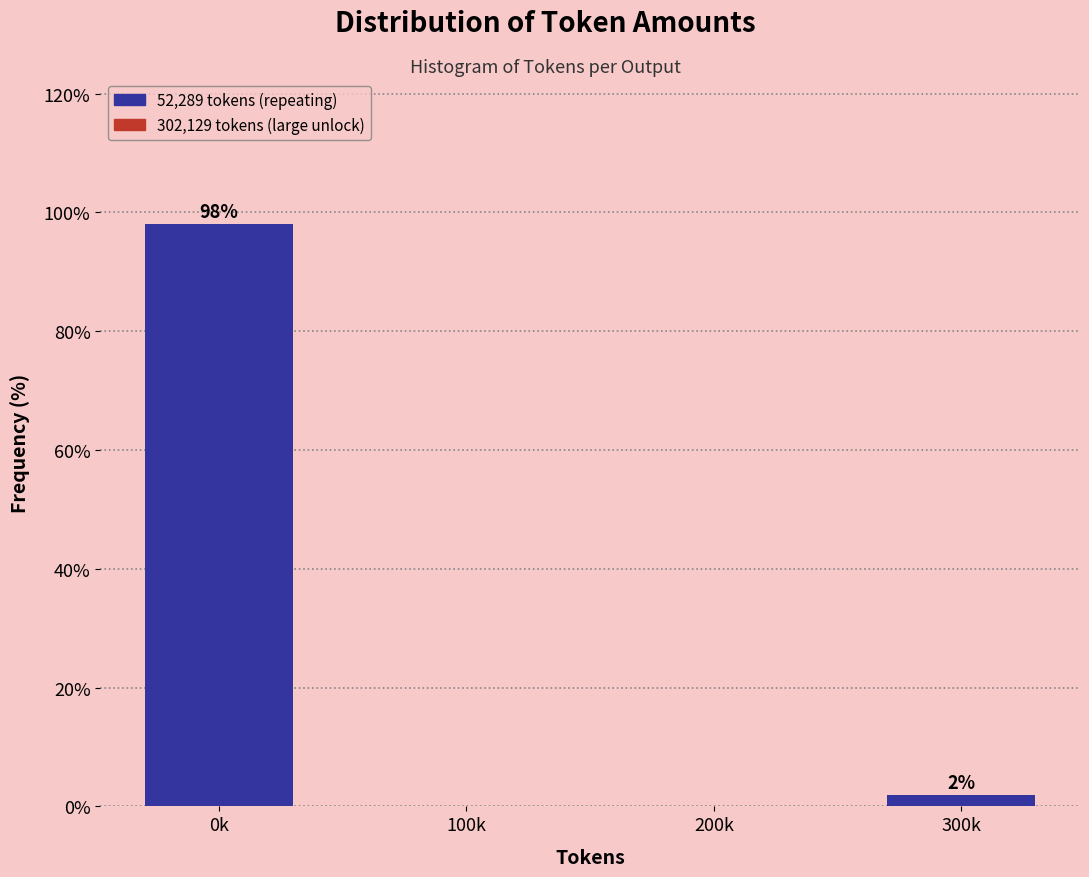

What is the maximum value shown in the chart?

98.1